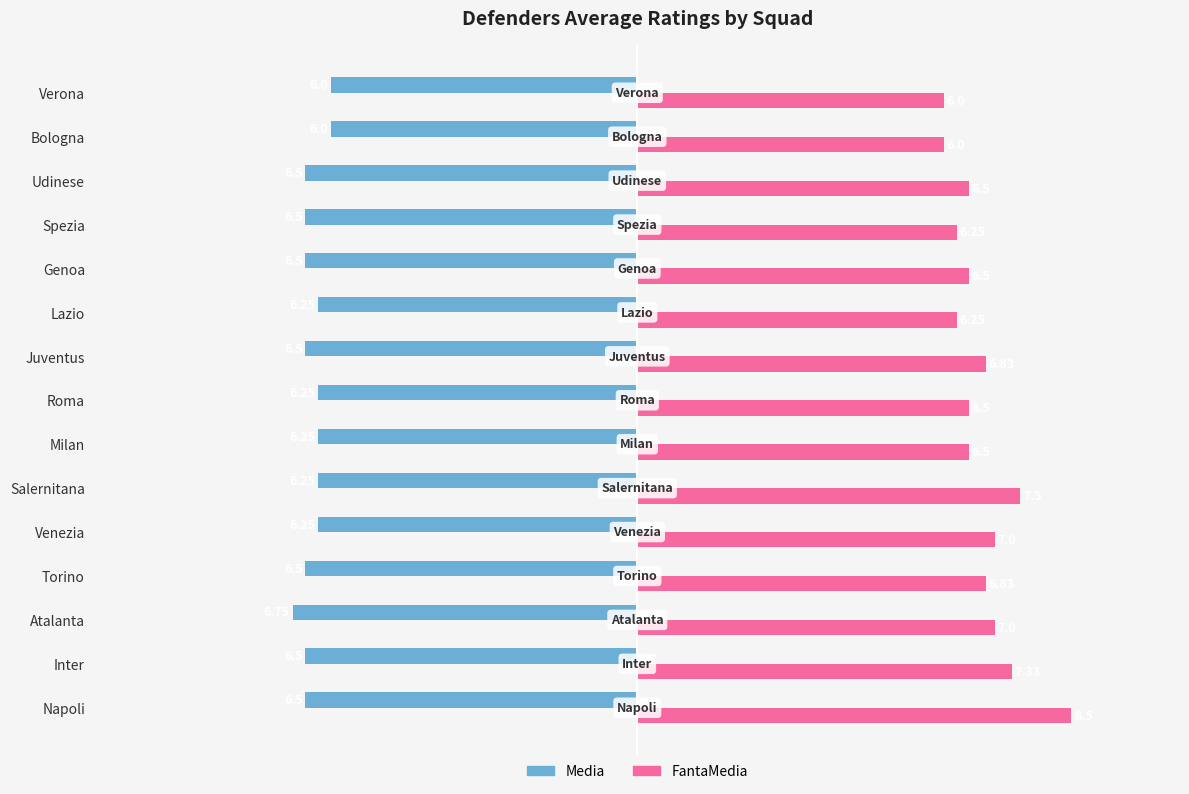

How many categories are shown in the chart?

15